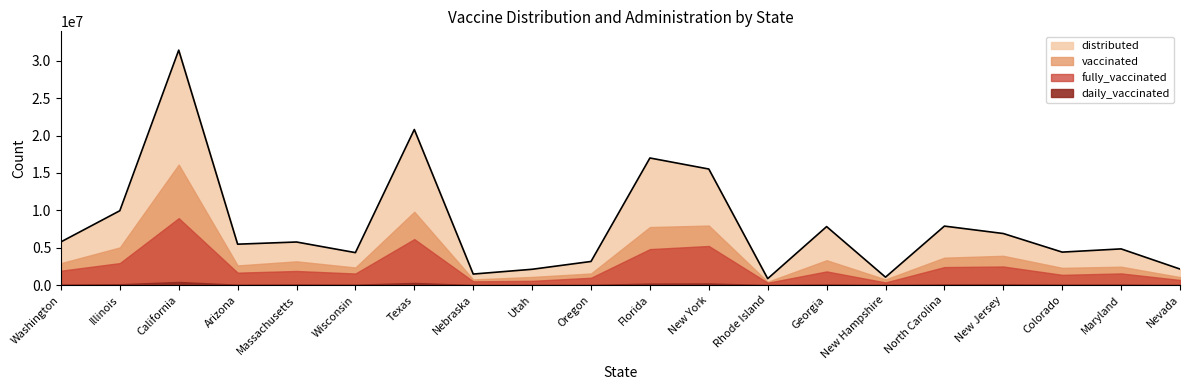

What is the average value of the distributed series?

7942390